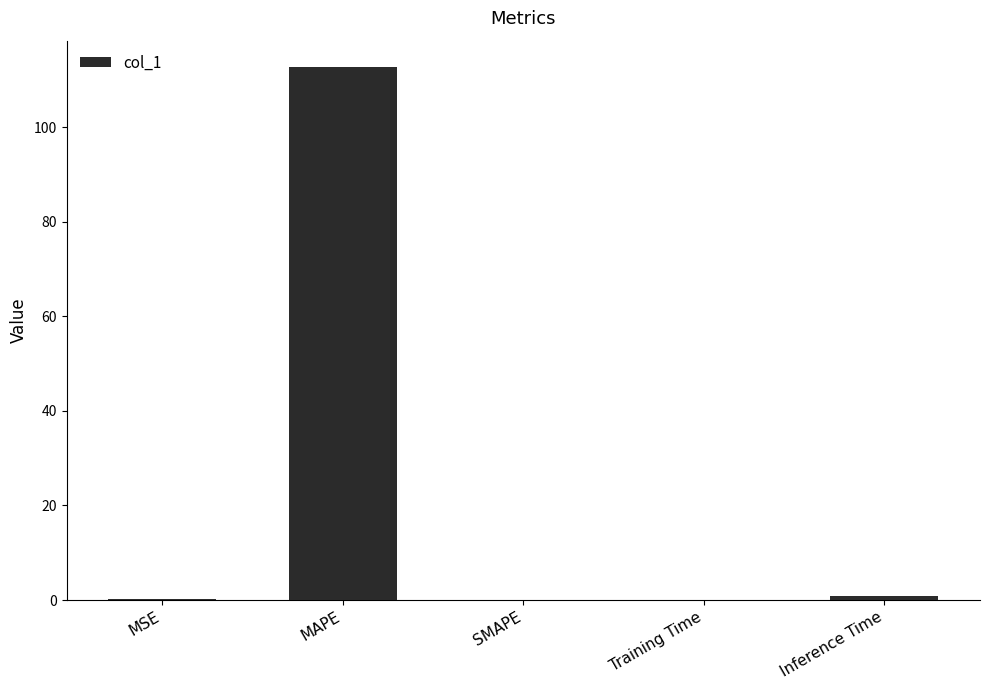

How many data points does each series have?

5